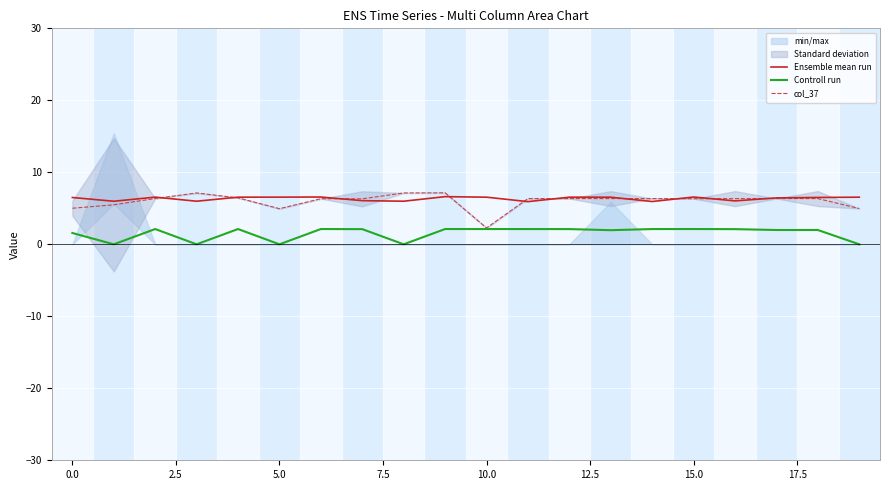

True or false: Ensemble mean run has a value of 6.6 at 15.0.

True